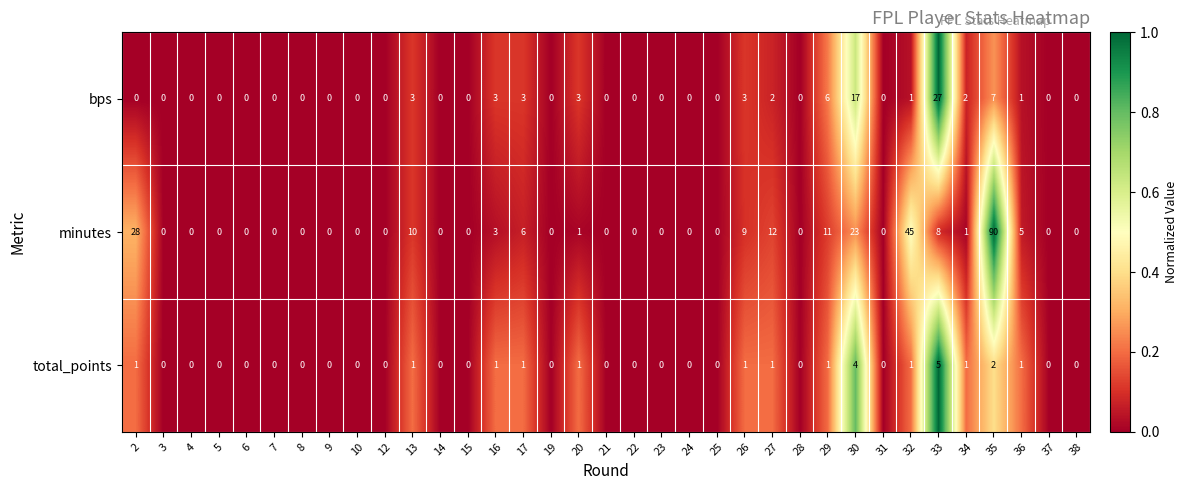

Which label corresponds to the largest value in the chart?

35